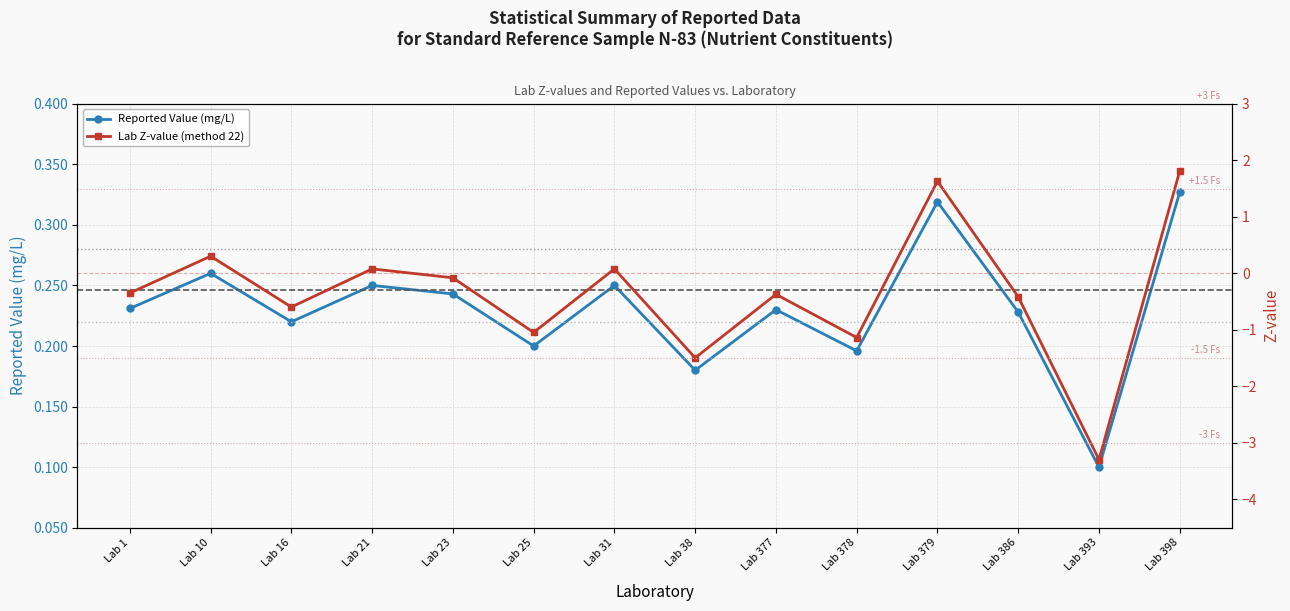

After their last crossing, which series has the higher values: Reported Value (mg/L) or Lab Z-value (method 22)?

Lab Z-value (method 22)